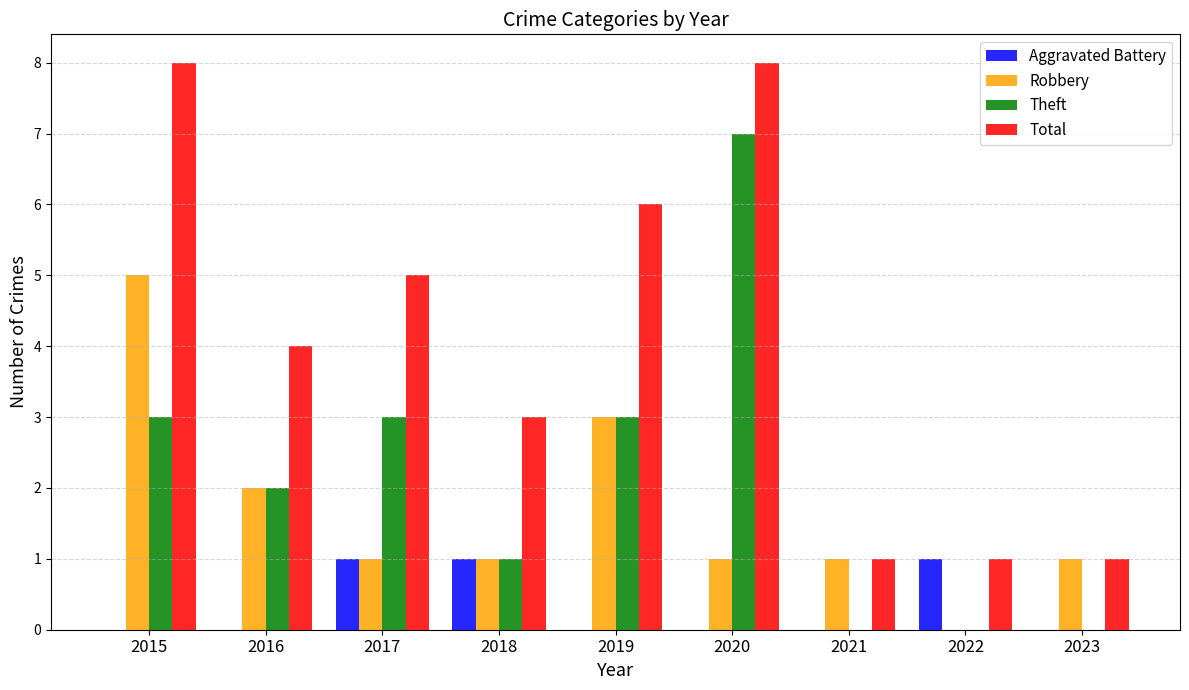

Which series changed the most between 2017 and 2019?

Robbery